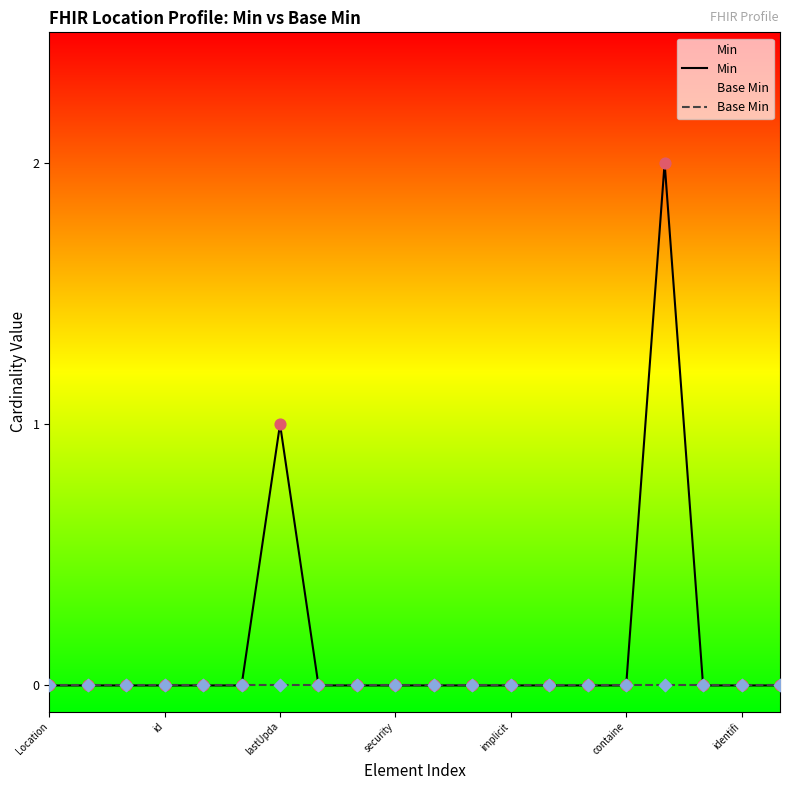

Which series has the widest spread of Y values?

Min